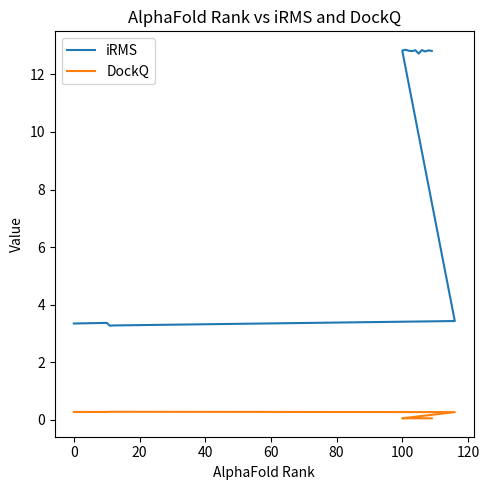

In iRMS, how many points are higher than both neighbors (excluding endpoints)?

5